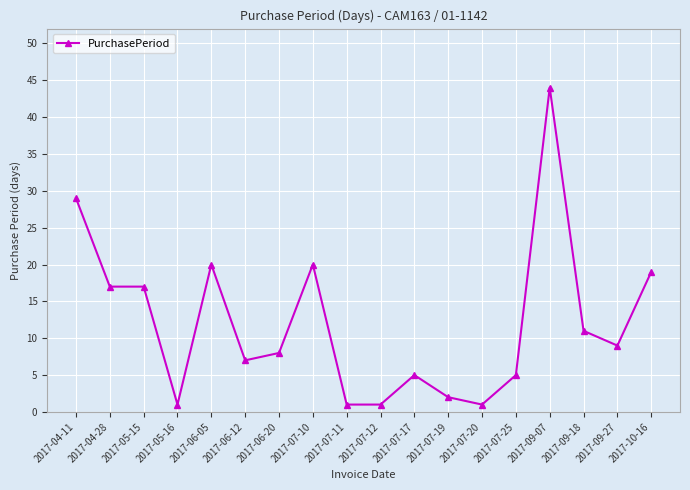

At which label does the data first exceed 9?

2017-04-11